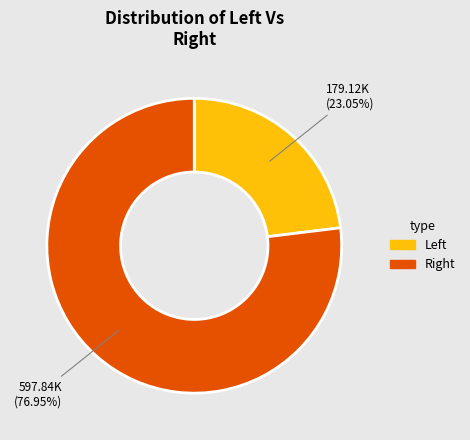

Which slice is the largest?

Right